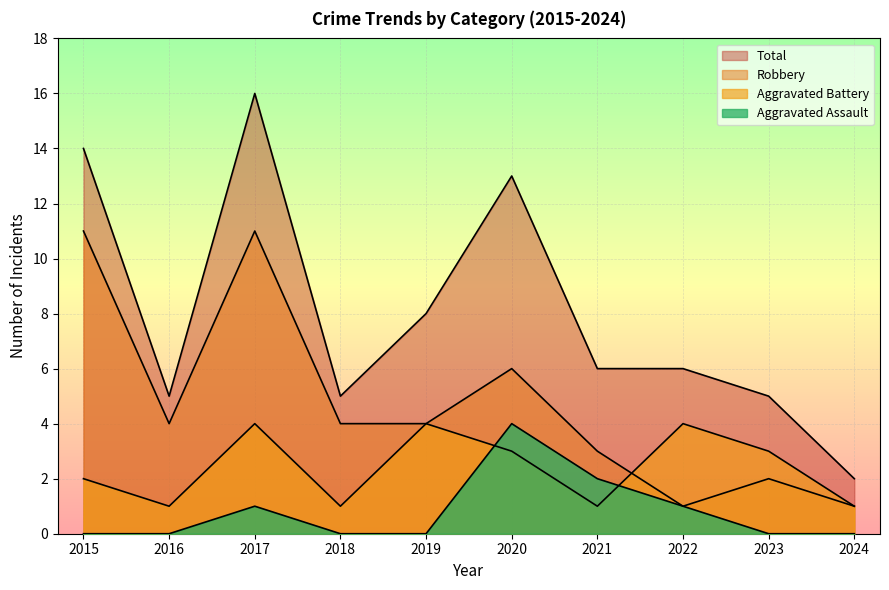

How many Aggravated Assault values are between 0 and 1?

8